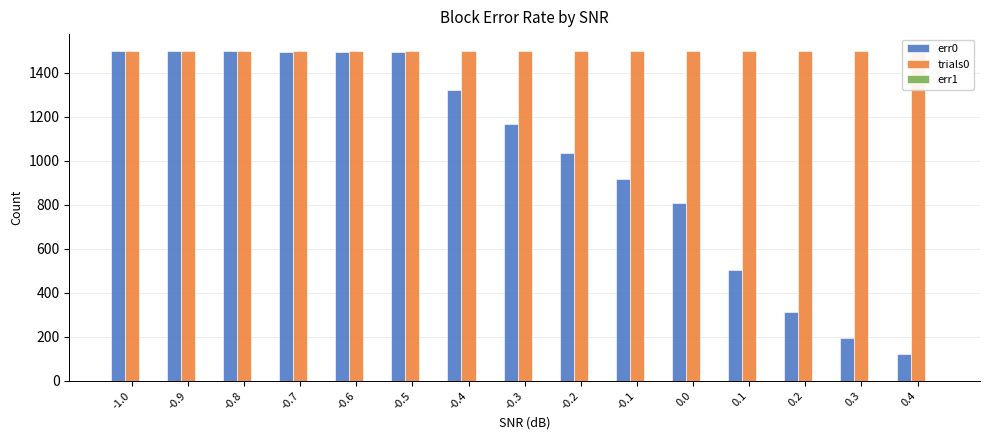

List the series in order of their overall mean, lowest first.

err1, err0, trials0